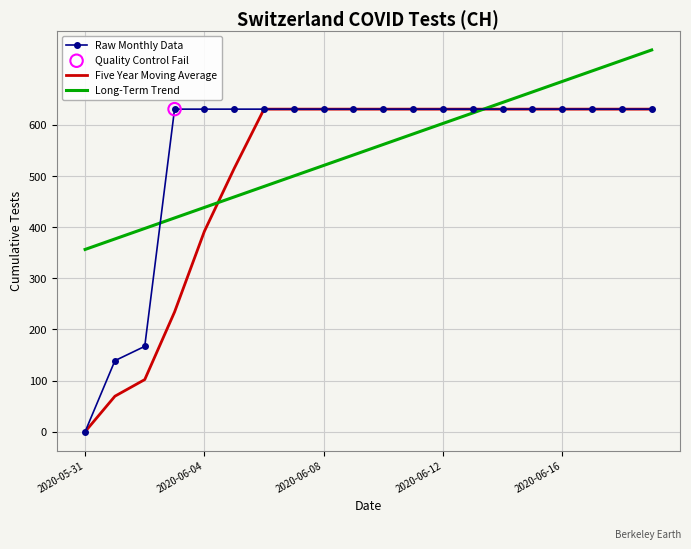

What is the maximum value shown in the chart?

746.7